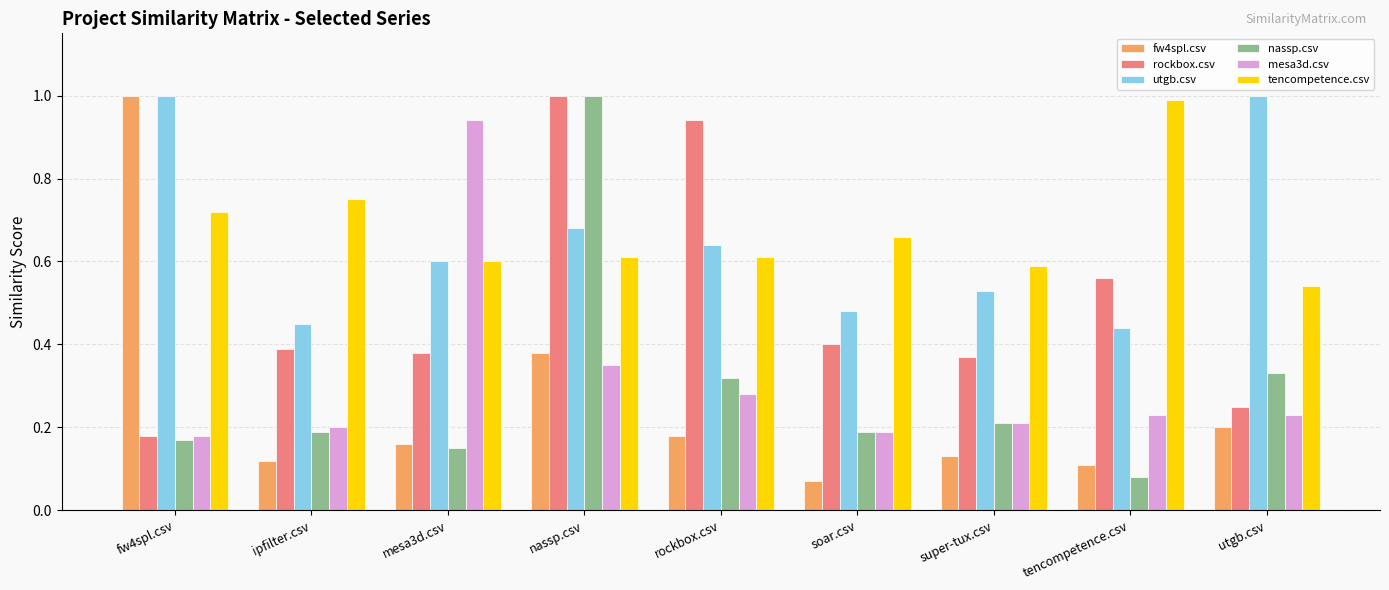

What is the sum of the rockbox.csv values at rockbox.csv and ipfilter.csv?

1.3